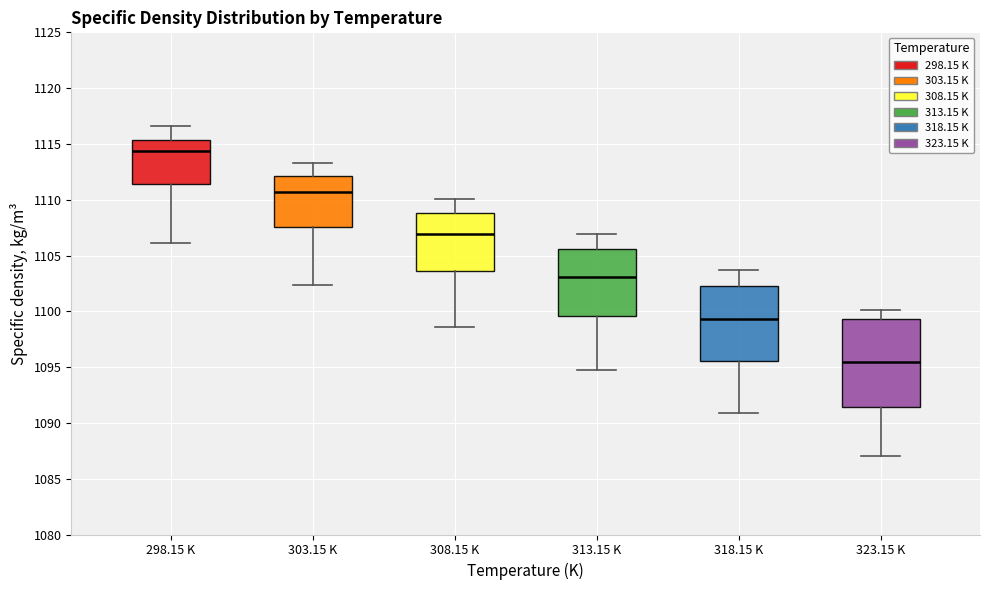

Which box has the highest median line?

298.15 K